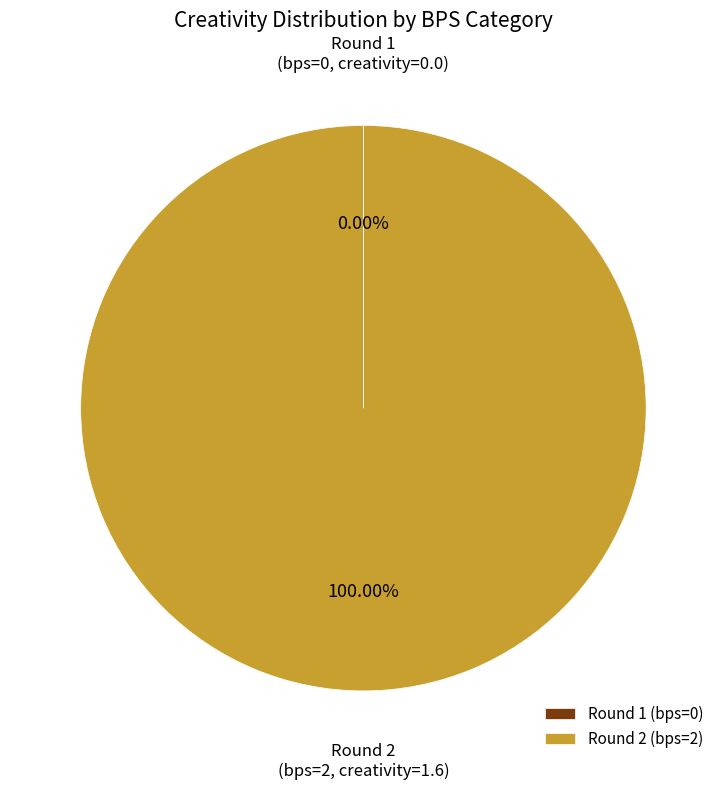

Is there a majority slice in this chart?

Yes